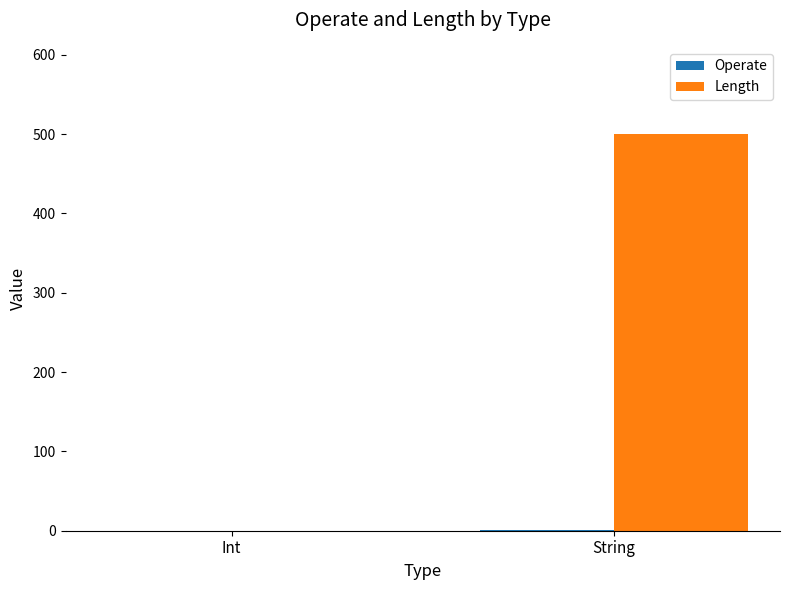

The value of Length at Int is 0. True or false?

True